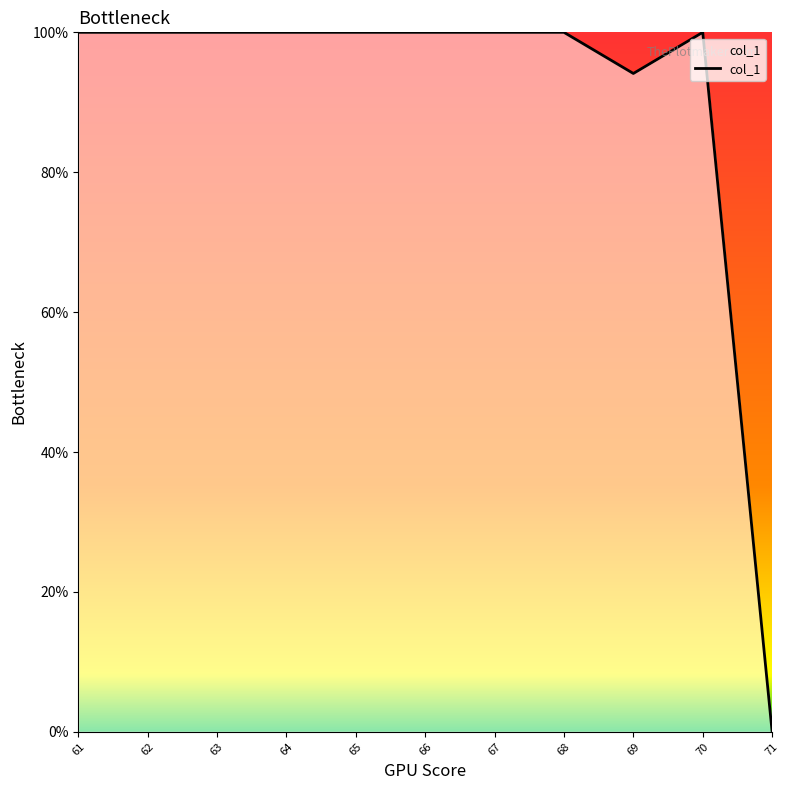

Reading left to right, list all the values displayed in this chart.

61=100.0	62=100.0	63=100.0	64=100.0	65=100.0	66=100.0	67=100.0	68=100.0	69=94.1	70=100.0	71=0.0